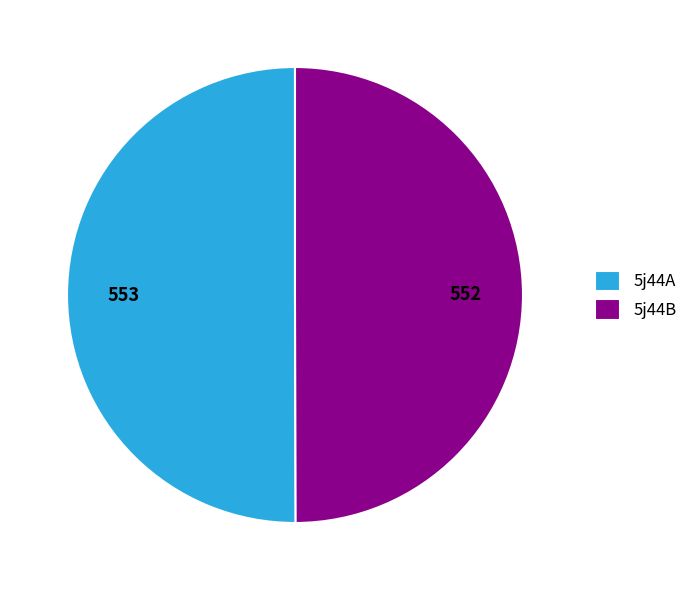

What is the ratio of the value at 5j44B to the value at 5j44A?

1.0